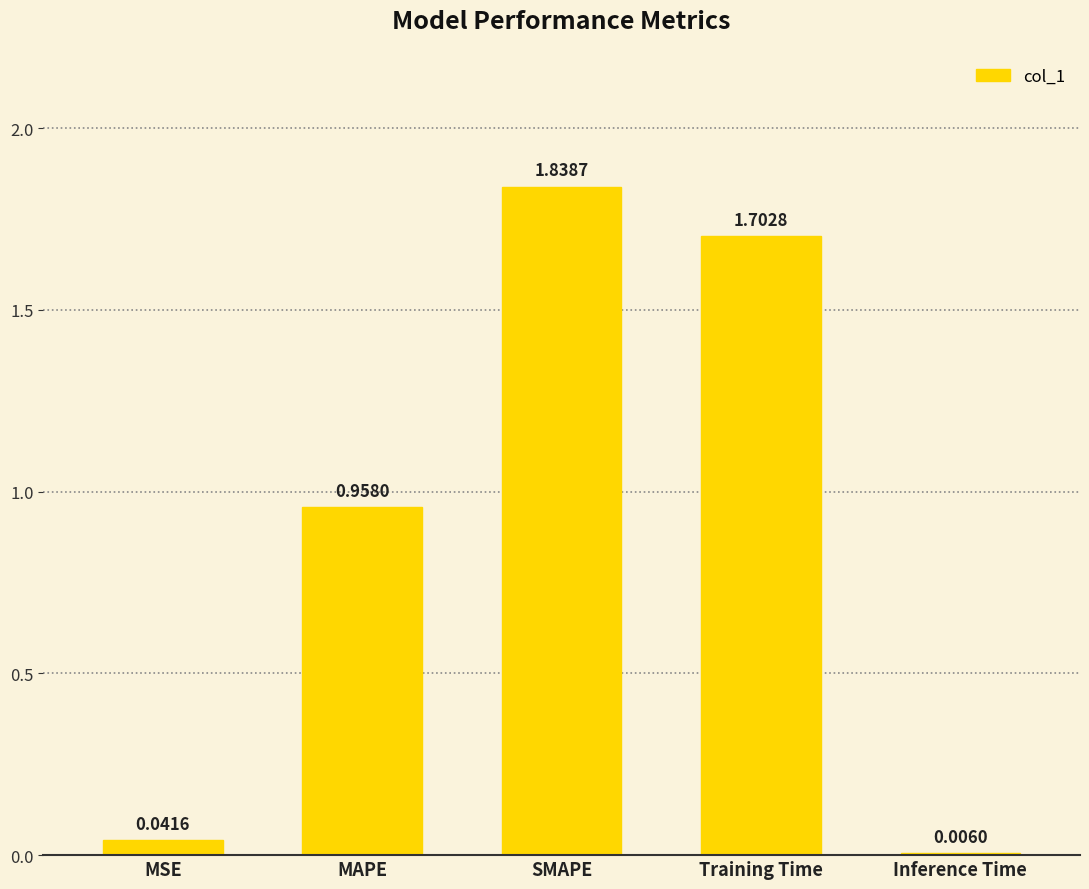

Which category has the highest value across all series?

SMAPE